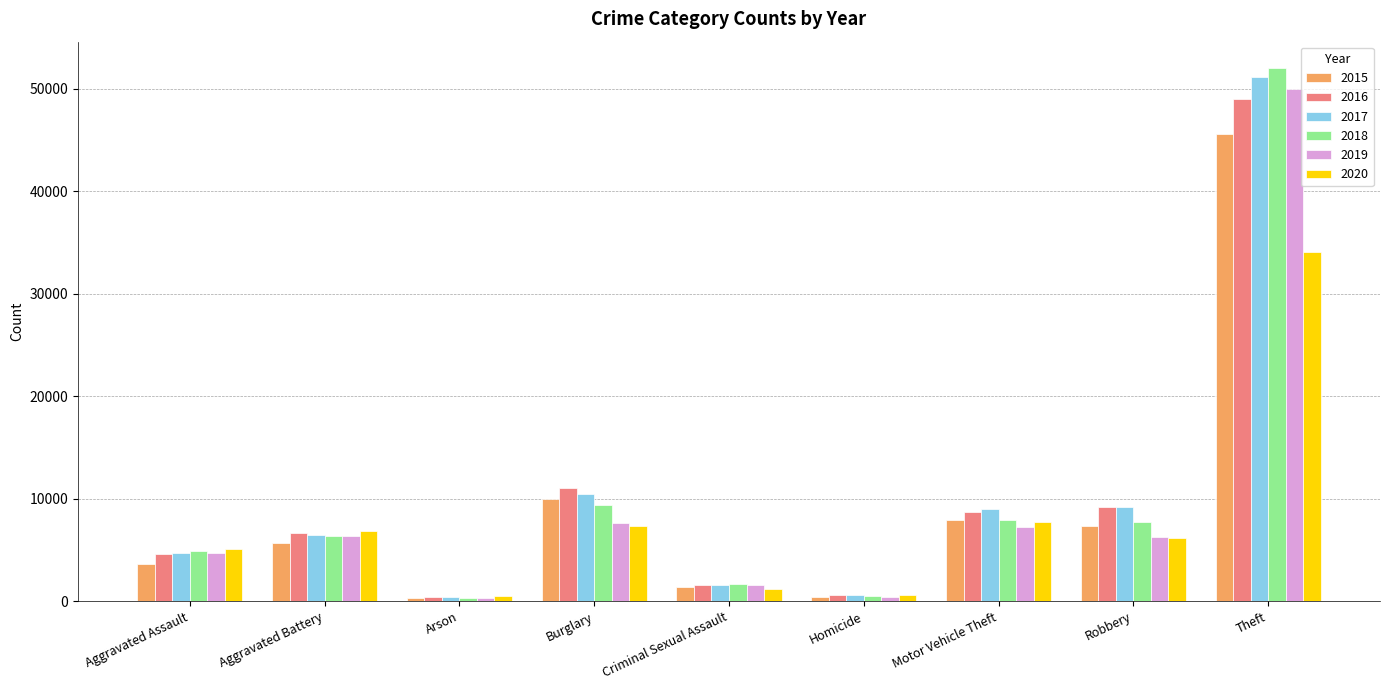

At which category is the sum across all series the highest?

Theft